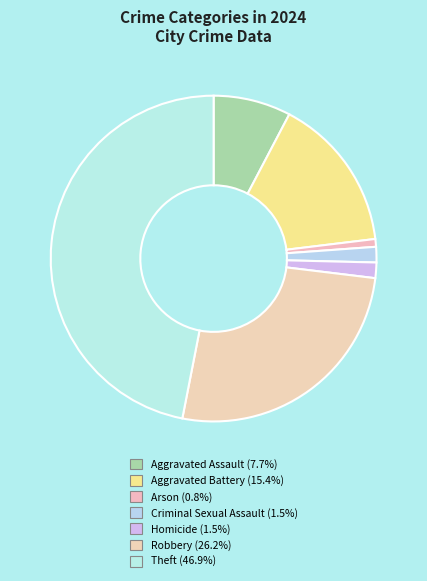

Between Criminal Sexual Assault and Aggravated Battery, which is larger?

Aggravated Battery